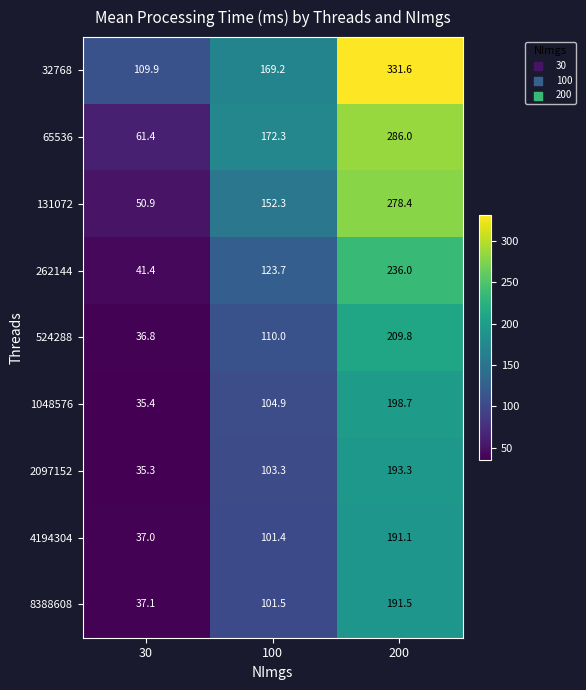

Rank the categories by 1048576 value from highest to lowest.

200, 100, 30